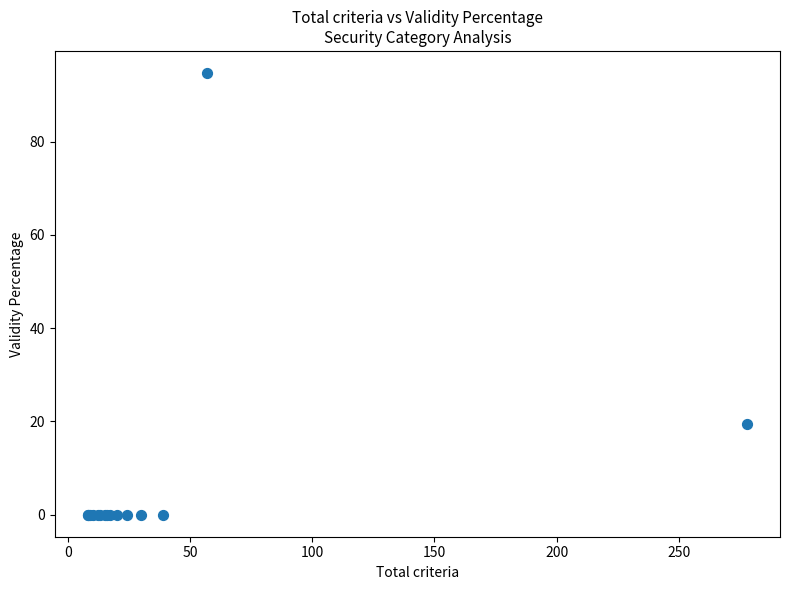

What Y value in the scatter plot is closest to 47?

19.4